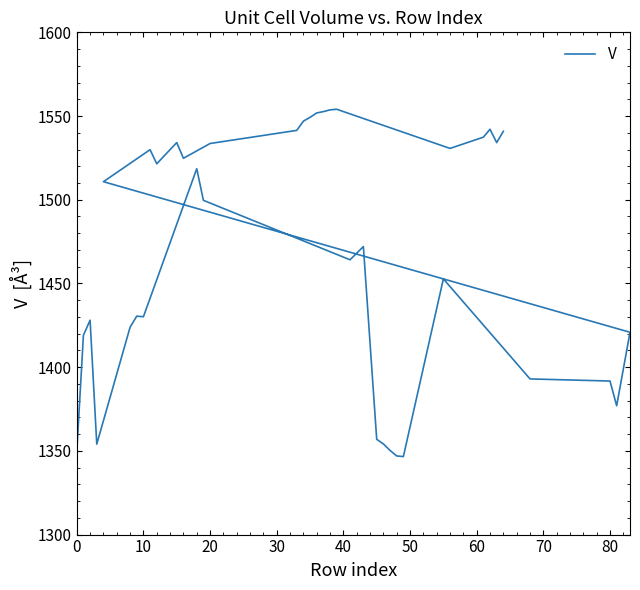

Does the chart display data point markers on the line(s)?

No